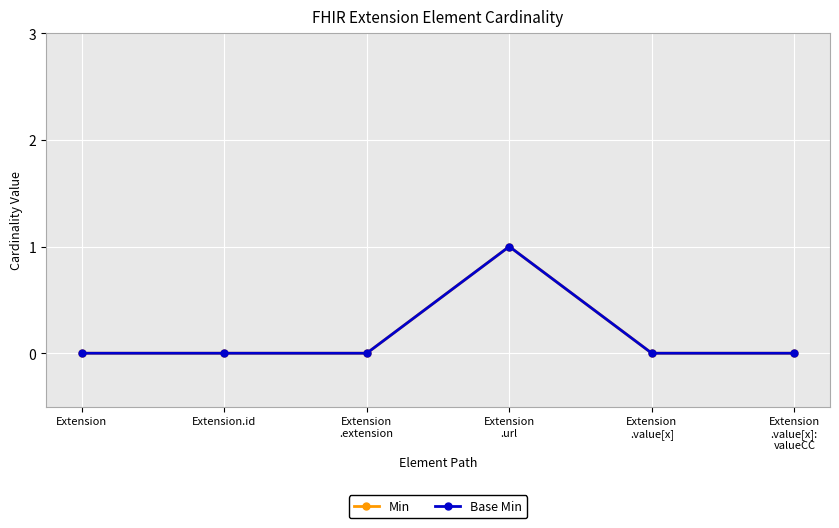

Reading left to right, transcribe all the data shown in this chart.

Min: 0	0	0	1	0	0
Base Min: 0	0	0	1	0	0